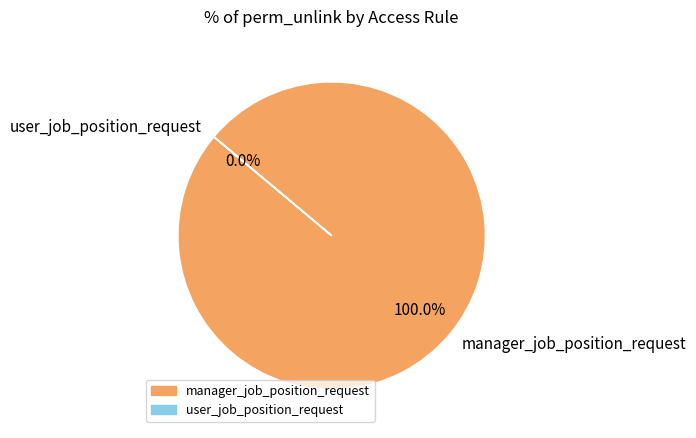

To the nearest percent, what is the difference between the user_job_position_request and manager_job_position_request slice percentages?

100%